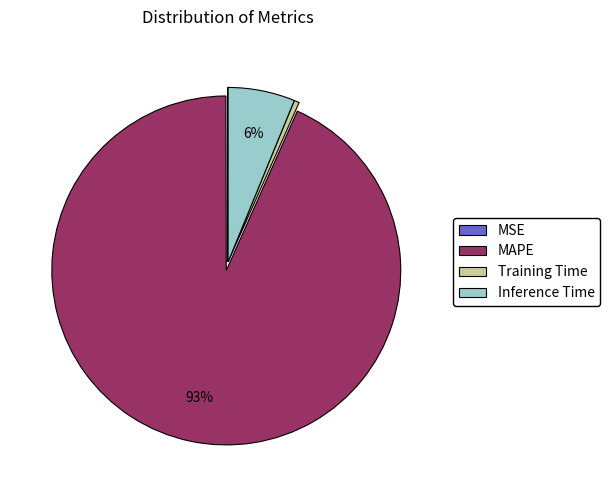

Between MAPE and Inference Time, which is larger?

MAPE